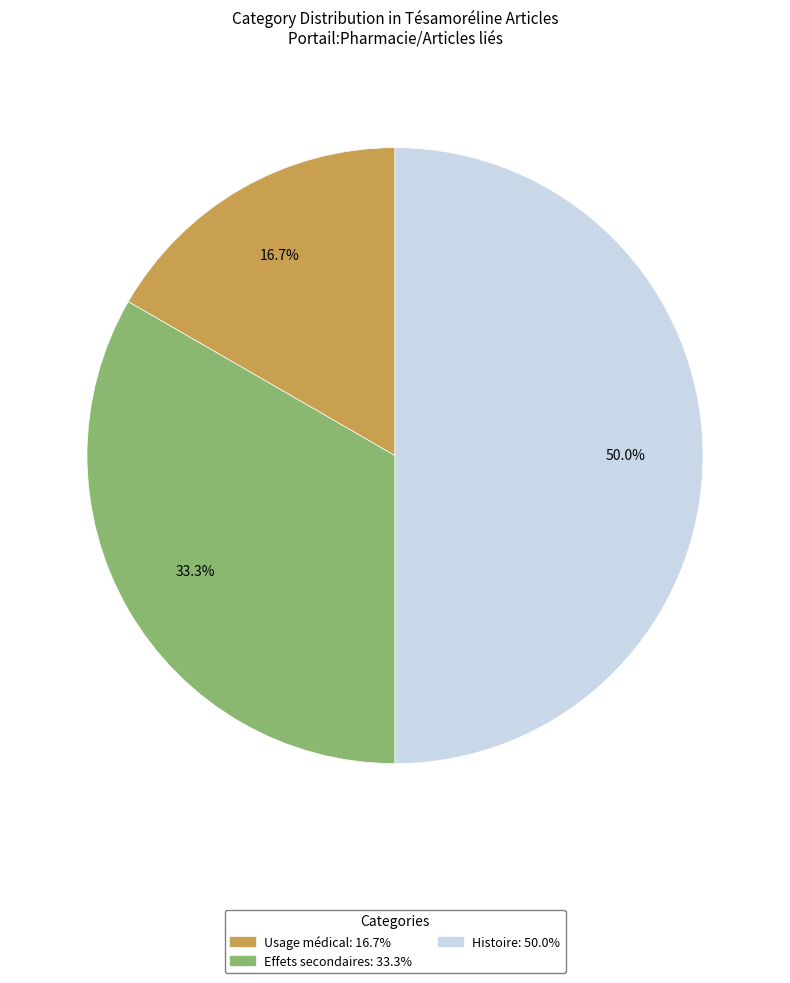

How many segments does this pie chart have?

3